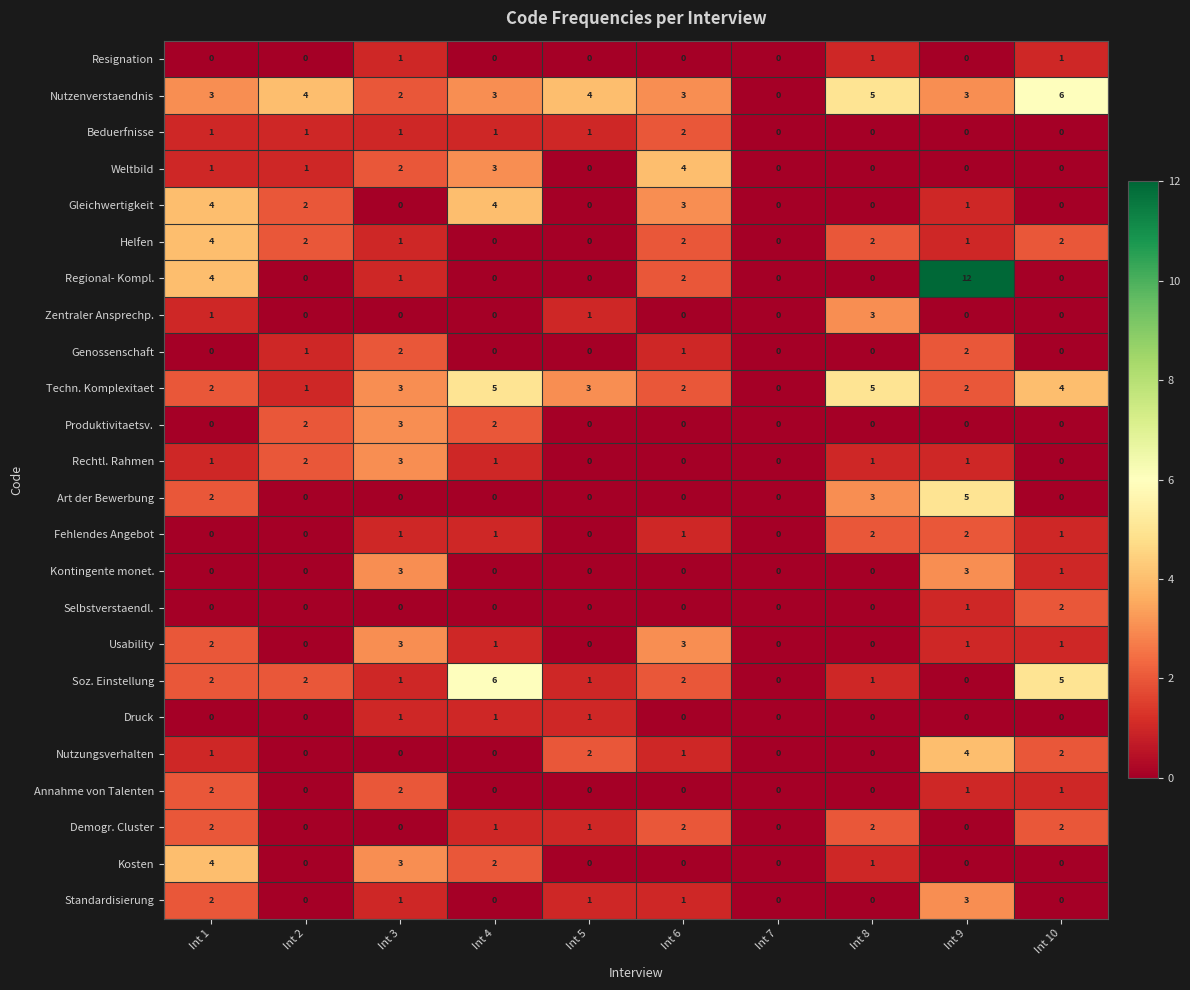

Is it true that Fehlendes Angebot equals 1 at Int 7?

False